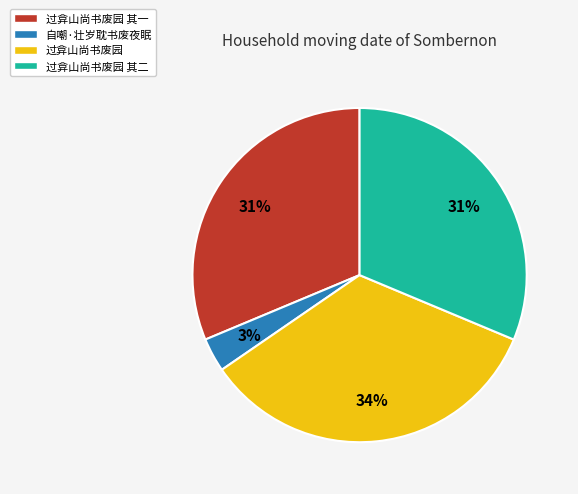

What is the smallest slice in the pie chart?

自嘲·壮岁耽书废夜眠